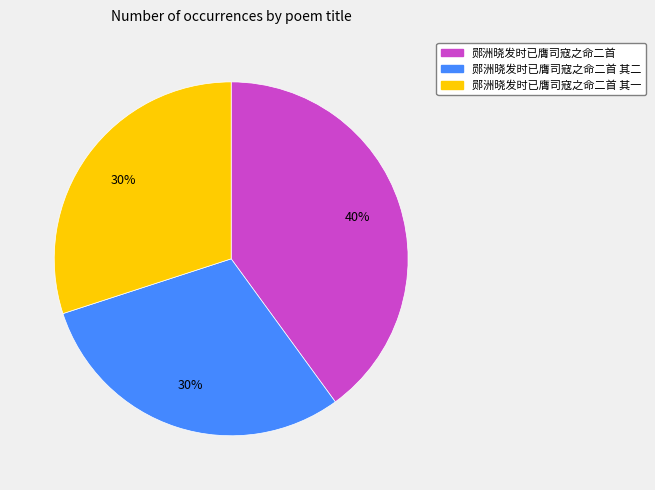

Does any single category account for the majority?

No